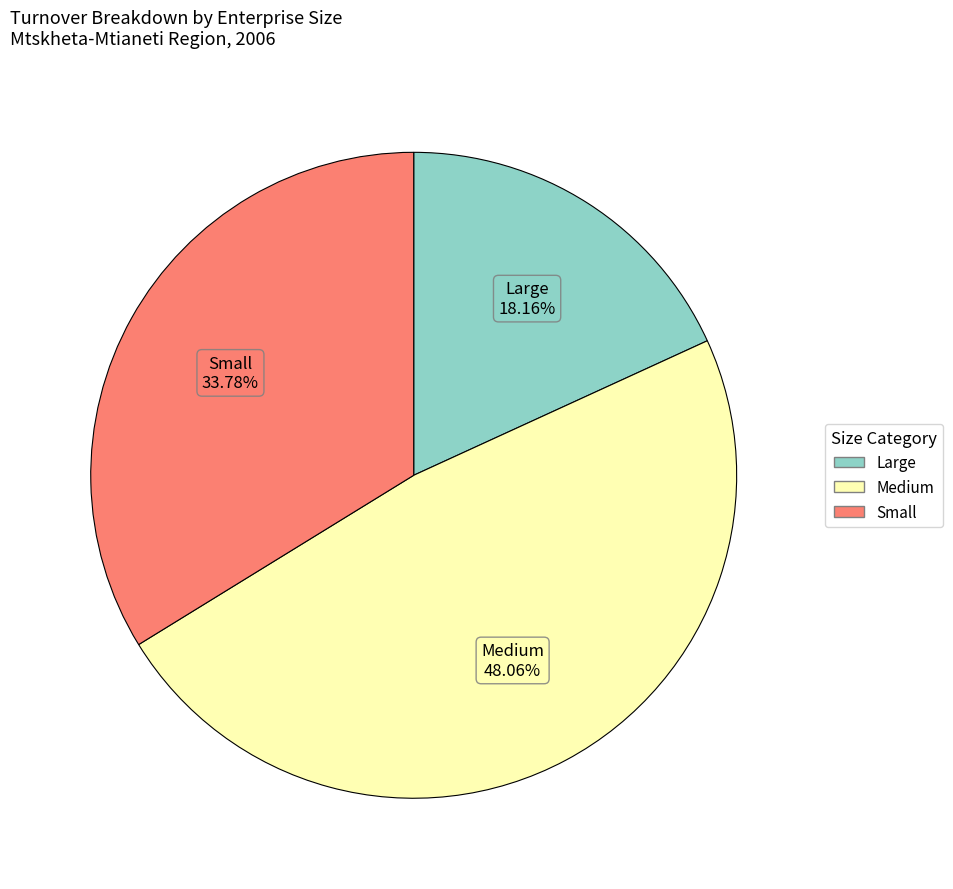

What is the largest slice in the pie chart?

Medium